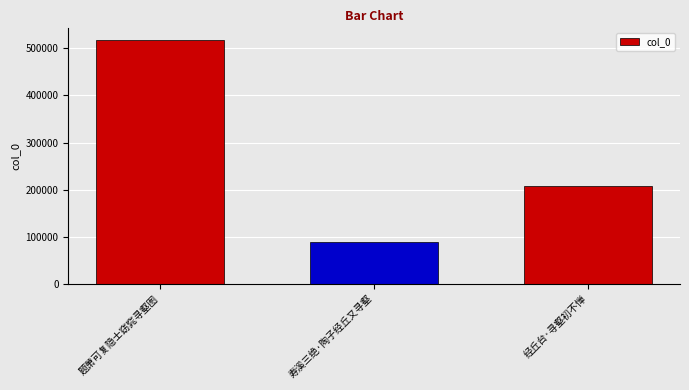

Which label corresponds to the smallest value in the chart?

寿溪三绝·陶子经丘又寻壑